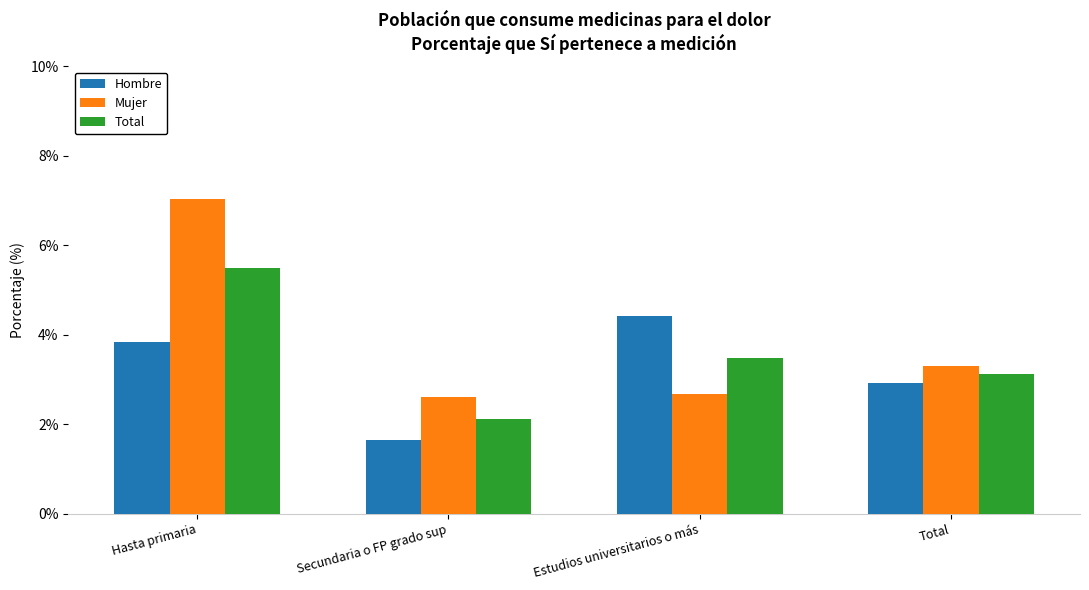

What is the maximum value shown in the chart?

7.0